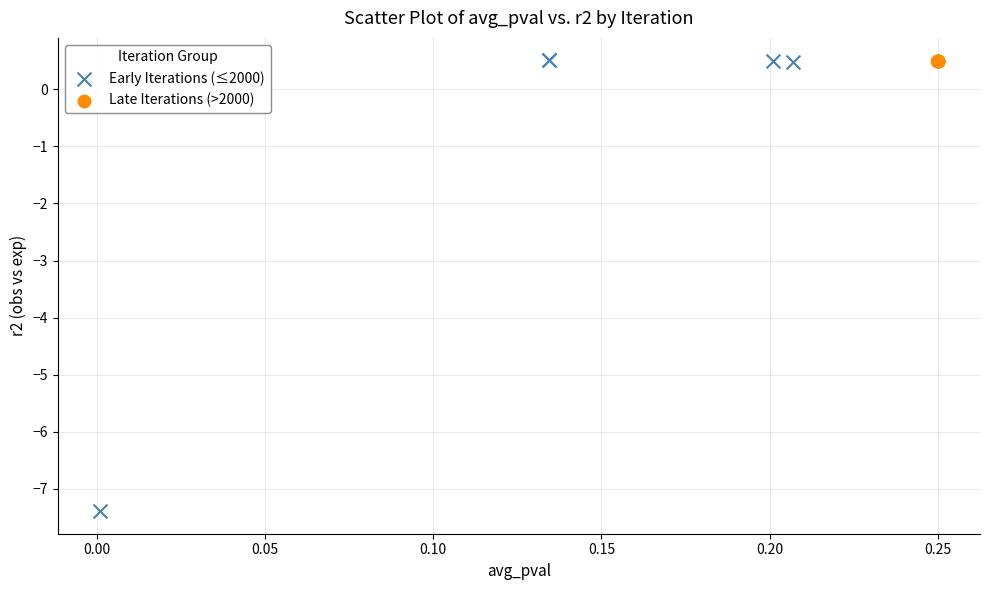

Which series has the widest spread of Y values?

Early Iterations (≤2000)